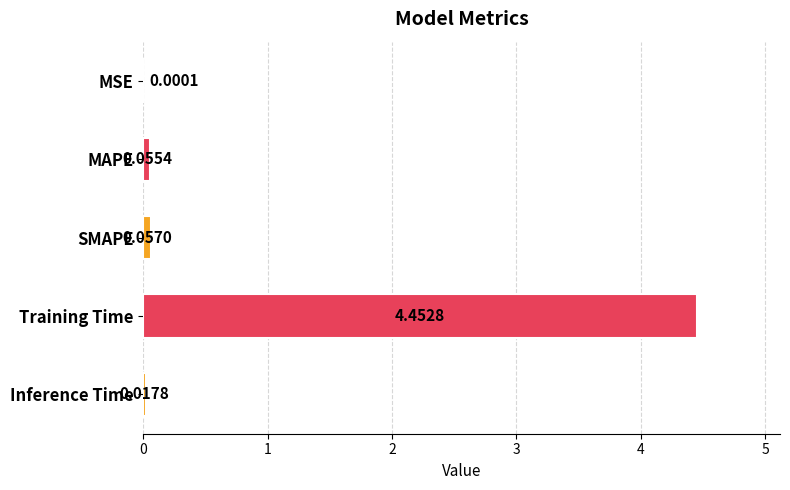

What is the sum of all values?

4.6